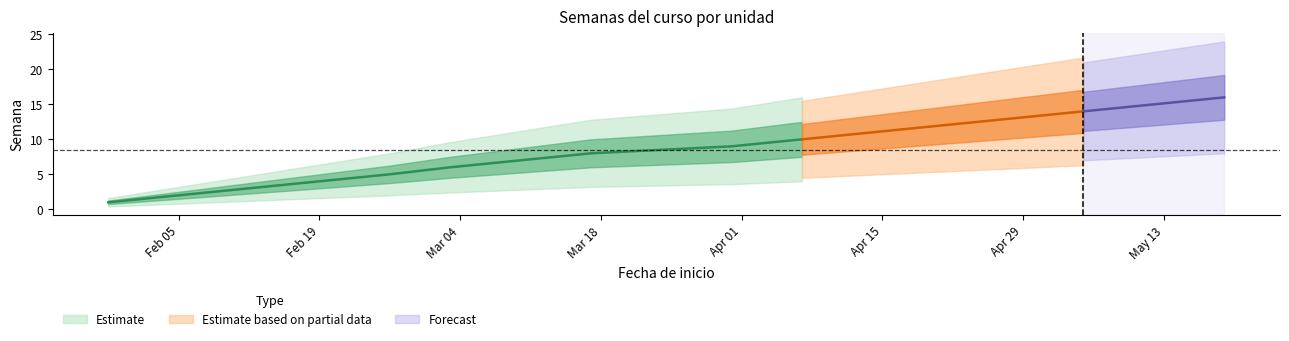

What is the sum of all values?

136